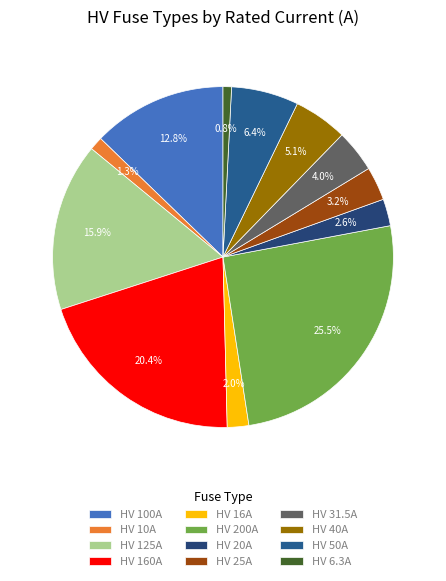

To the nearest percent, what percentage of the pie is HV 6.3A?

1%